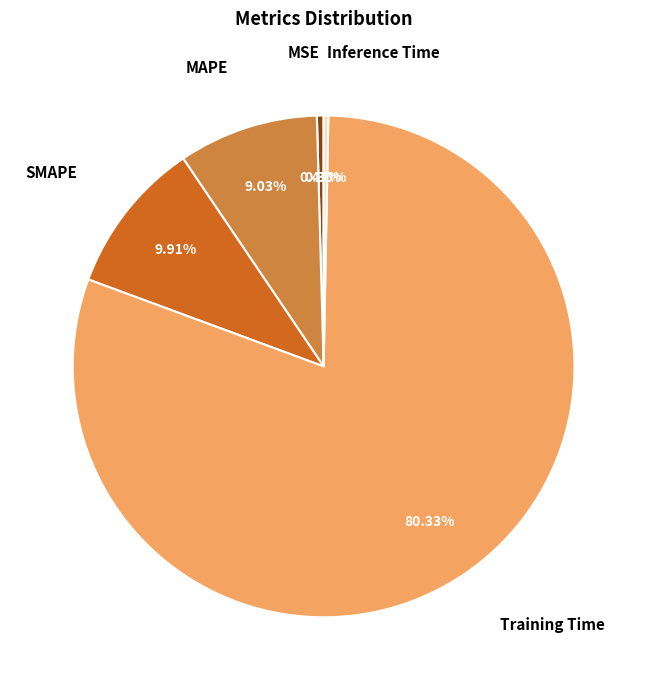

Which has a higher value, Training Time or MSE?

Training Time